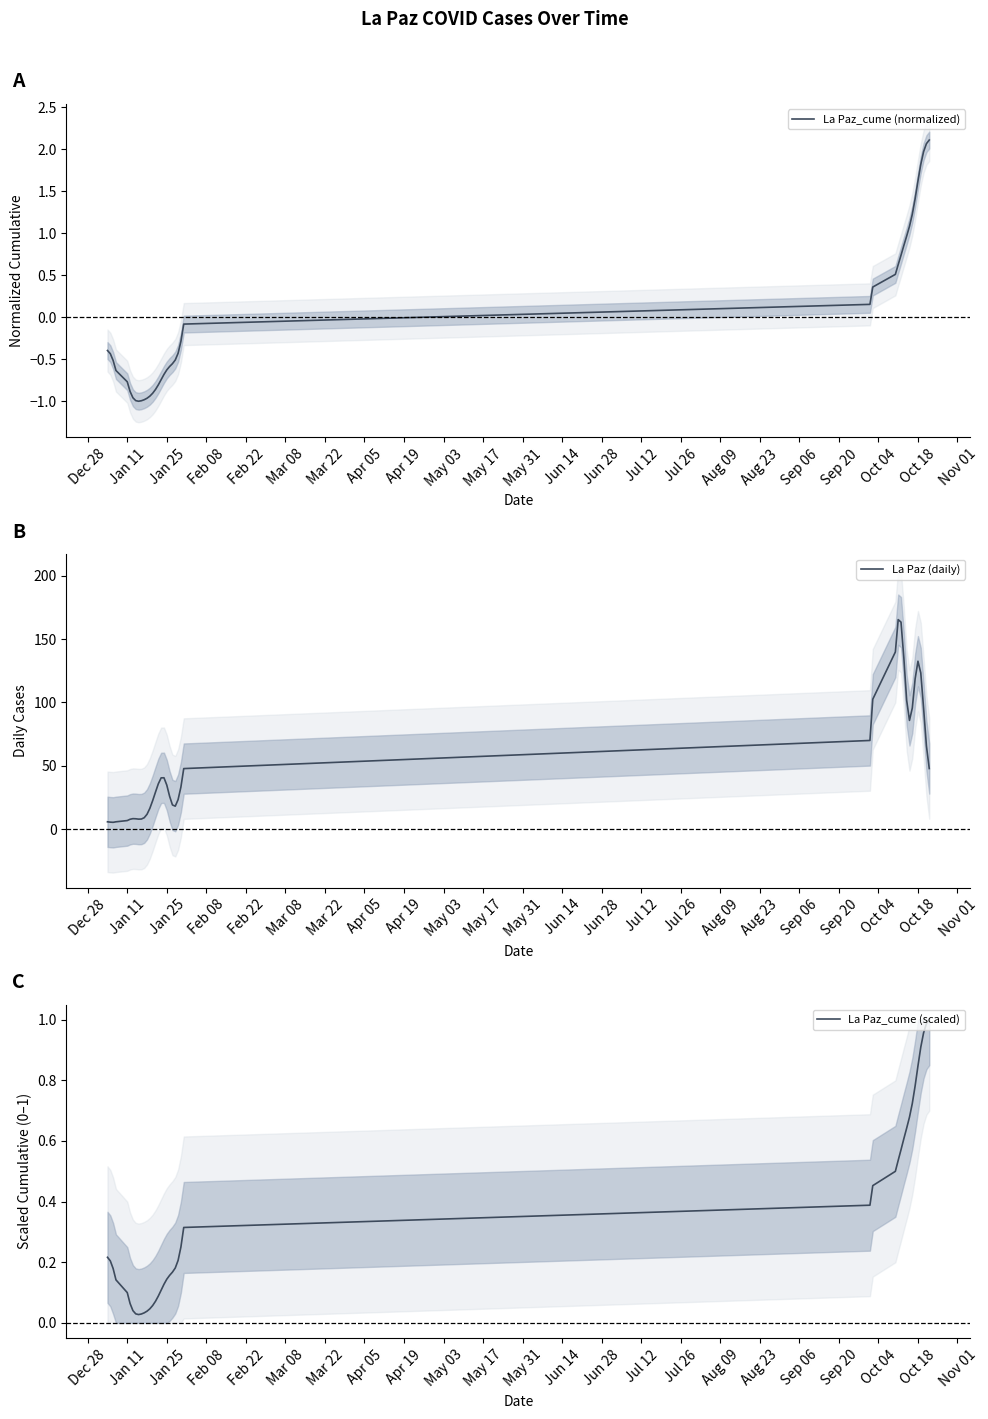

Reading left to right, what are all the values shown in this chart?

La Paz_cume (normalized): -0.4	-0.4	-0.5	-0.6	-0.8	-0.9	-1.0	-1.0	-1.0	-1.0	-1.0	-1.0	-0.9	-0.9	-0.9	-0.8	-0.7	-0.7	-0.6	-0.6	-0.6	-0.5	-0.4	-0.3	-0.1	0.2	0.4	0.5	0.6	0.7	0.9	1.0	1.1	1.2	1.4	1.6	1.8	2.0	2.1	2.1
La Paz (daily): 5.8	5.5	5.3	5.8	6.7	7.7	8.2	8.1	7.9	7.9	9.0	11.7	16.4	22.5	29.2	35.8	40.4	40.5	34.7	25.9	19.1	18.1	23.3	33.2	47.8	70.0	102.5	139.8	165.3	163.4	135.3	101.7	85.8	95.6	118.6	132.5	123.3	95.5	65.6	47.8
La Paz_cume (scaled): 0.2	0.2	0.2	0.1	0.1	0.1	0.0	0.0	0.0	0.0	0.0	0.0	0.0	0.1	0.1	0.1	0.1	0.1	0.1	0.2	0.2	0.2	0.2	0.3	0.3	0.4	0.5	0.5	0.5	0.6	0.6	0.6	0.7	0.7	0.8	0.8	0.9	1.0	1.0	1.0